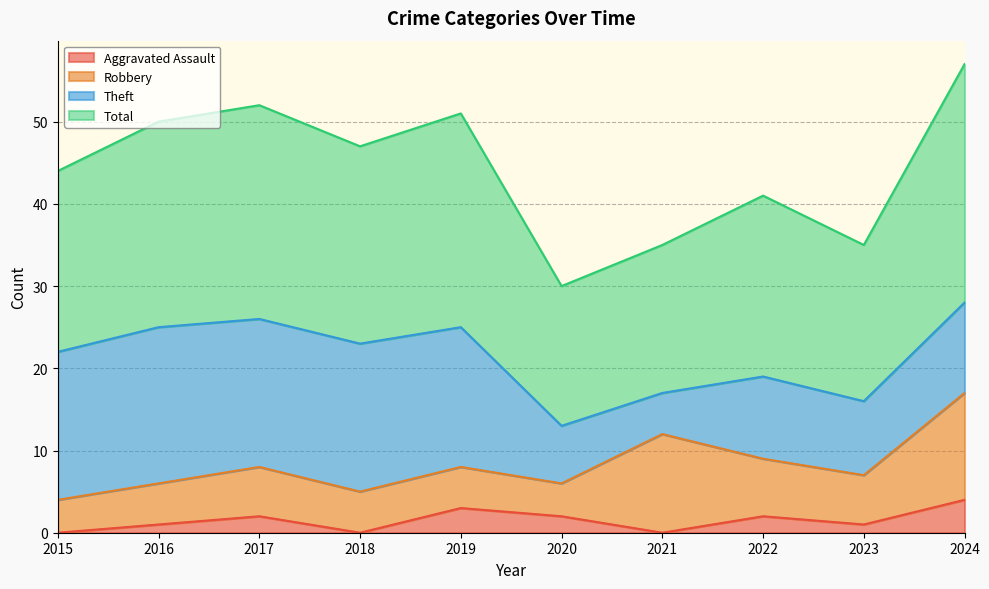

Which series changed the most between 2016 and 2020?

Total